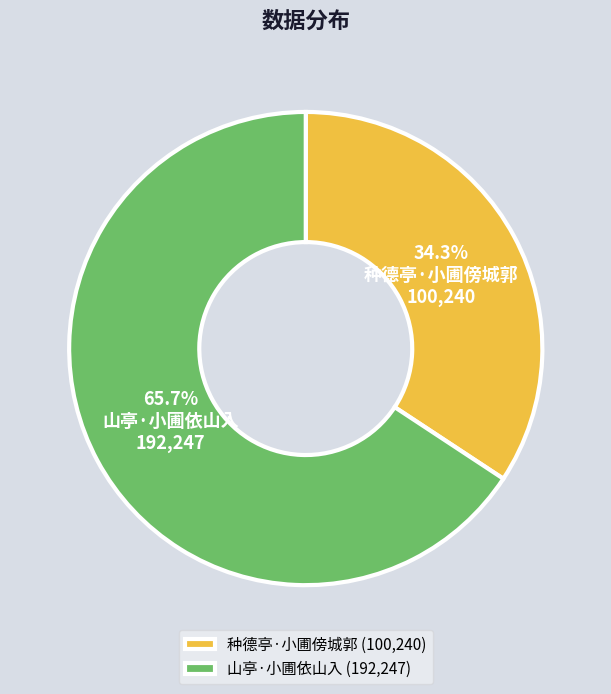

To the nearest percent, what is the combined percentage of 种德亭·小圃傍城郭 and 山亭·小圃依山入?

100%